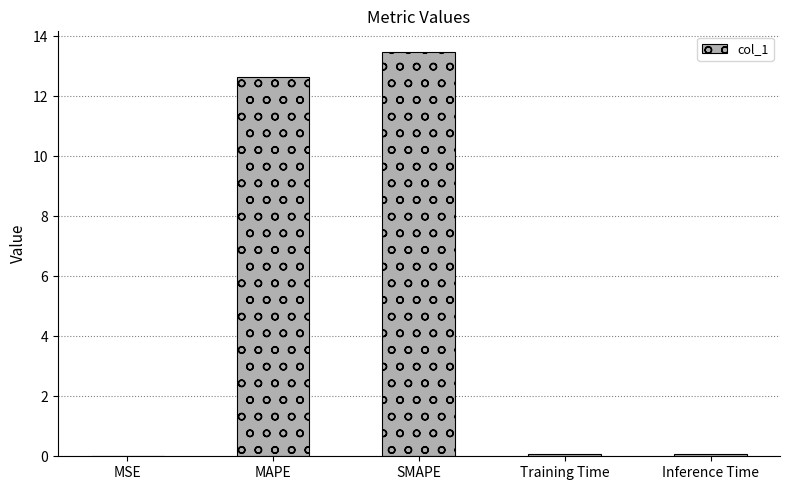

The chart shows a value of 21.1 at SMAPE. True or false?

False